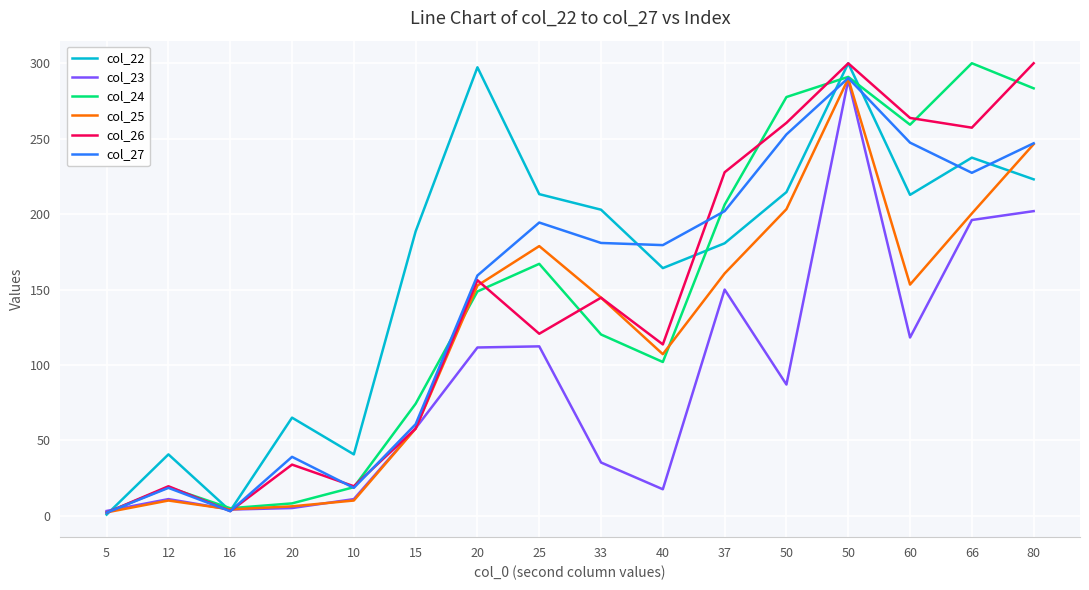

How many lines are shown in the chart?

6